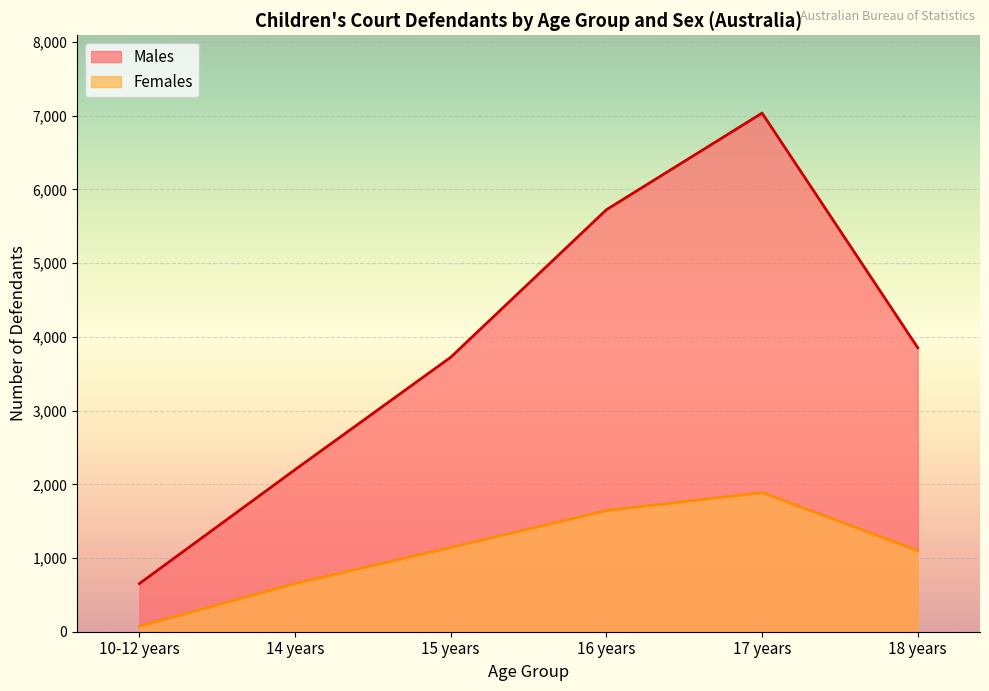

At which category is the sum across all series the highest?

17 years